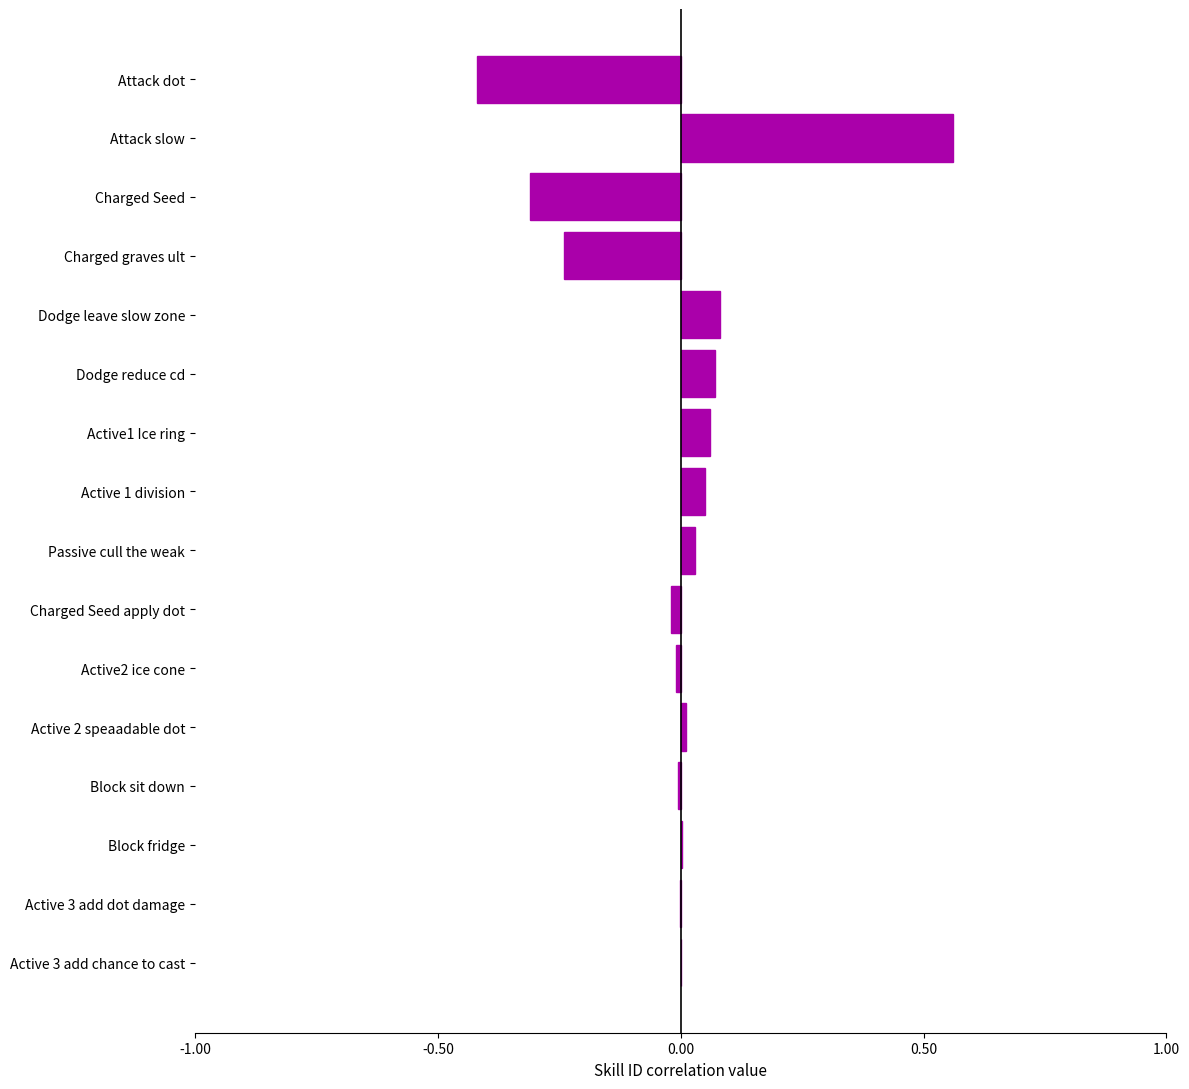

The value at Active2 ice cone is -0.0. True or false?

True